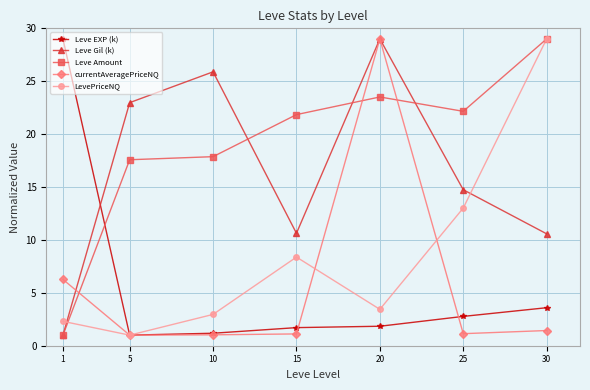

What value does the LevePriceNQ series have at 5?

1.0